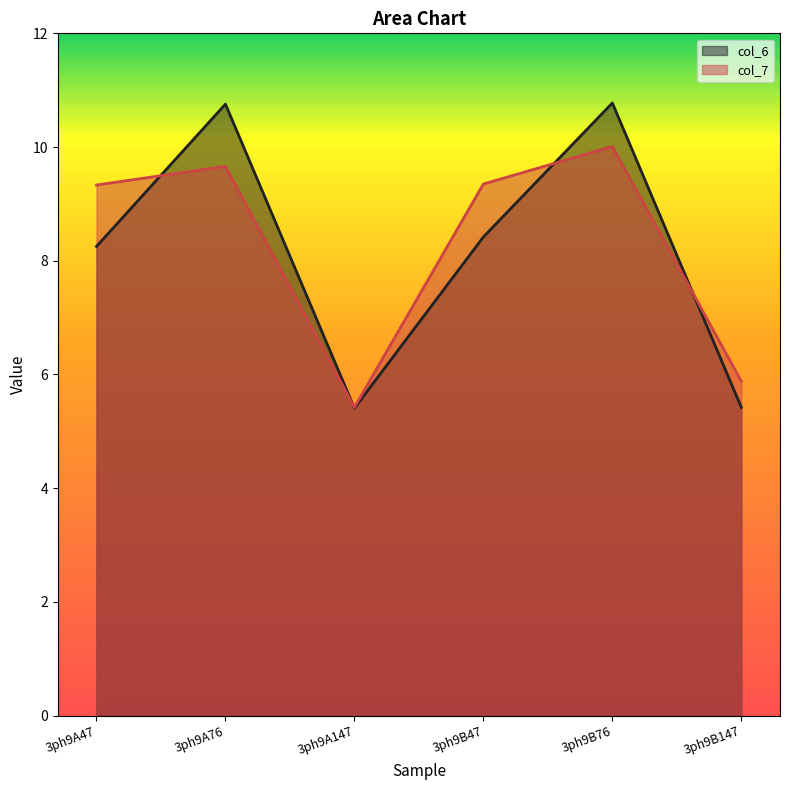

At which label is col_7 closest to 7?

3ph9B147